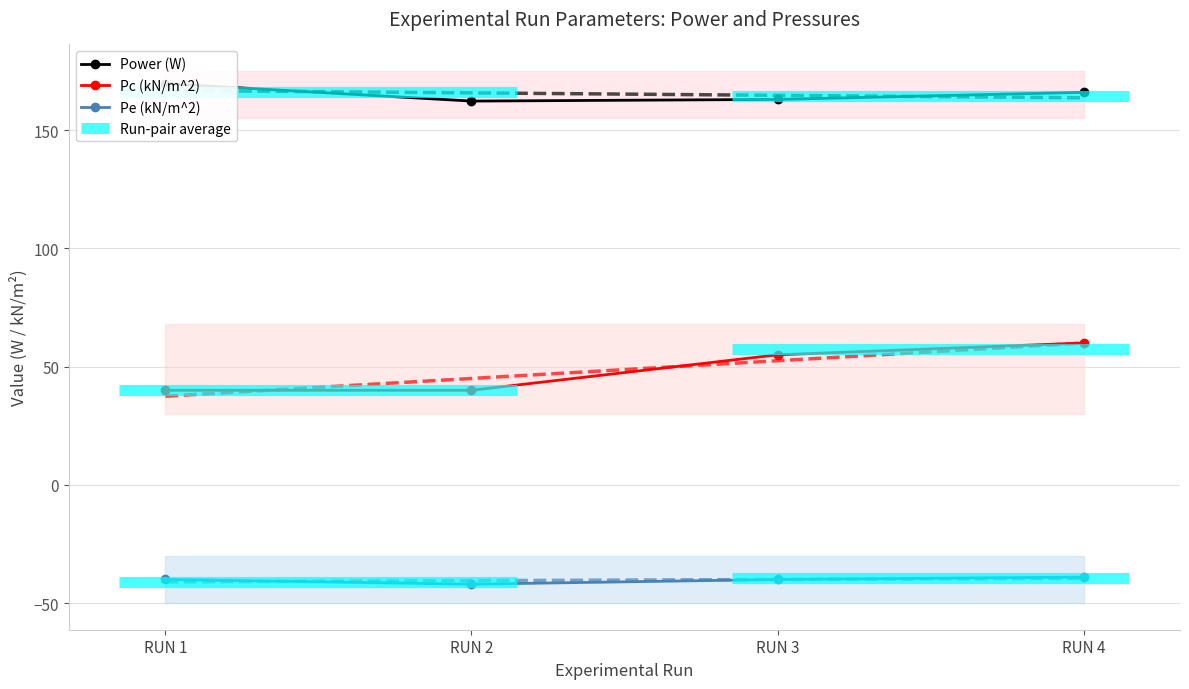

What is the approximate value of Pe (kN/m^2) at RUN 3?

-40.0